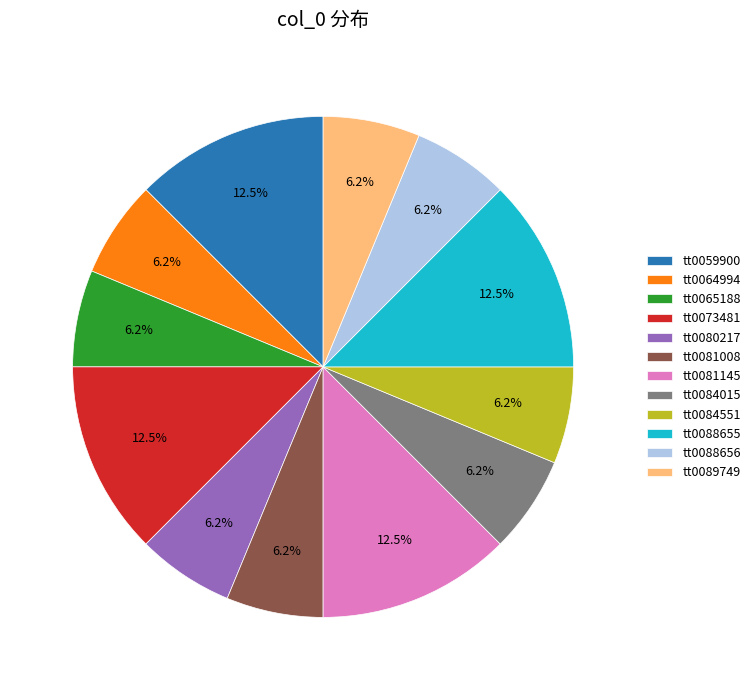

Does any single category account for the majority?

No